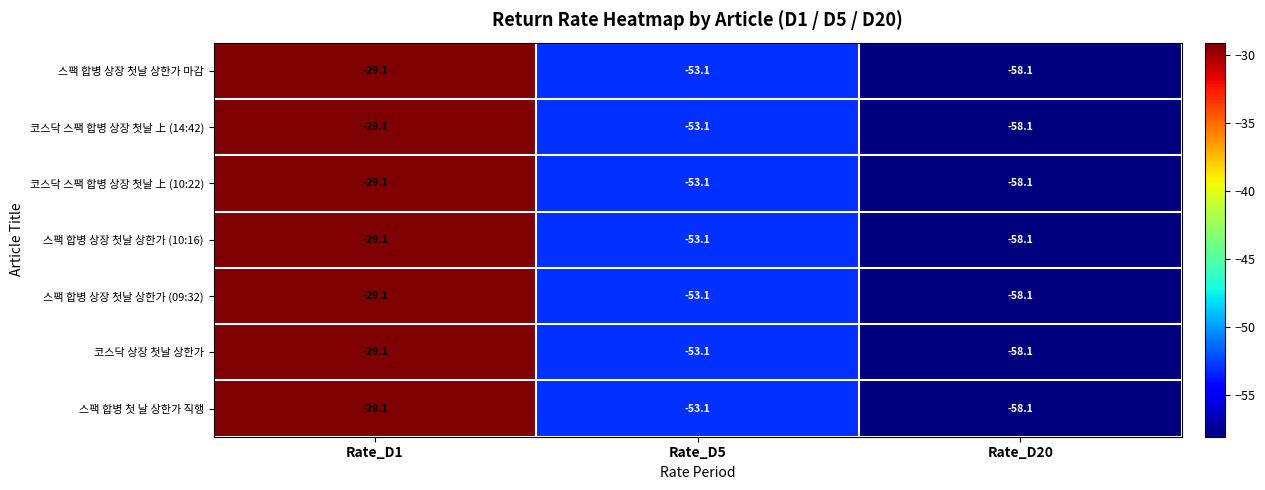

Read the 코스닥 스팩 합병 상장 첫날 上 (14:42) value at Rate_D20.

-58.1